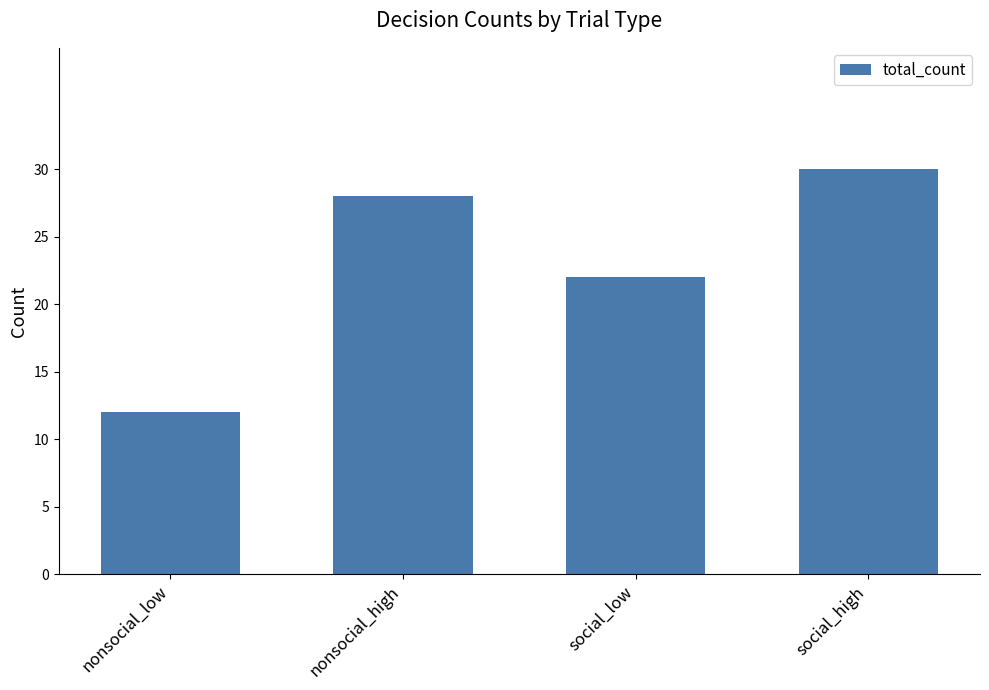

Are the bars grouped side by side (vs. stacked)?

No